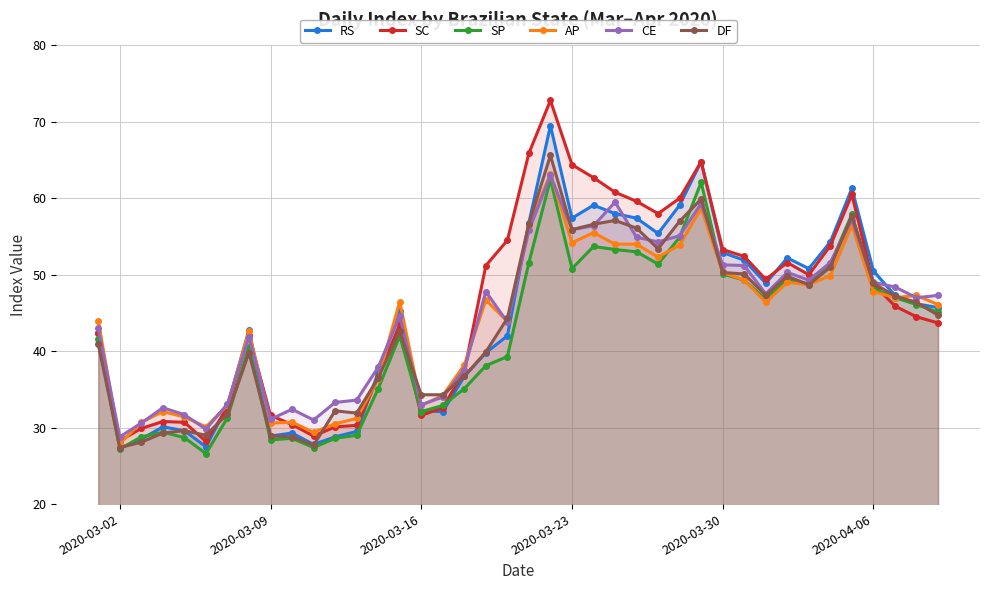

Is it true that RS equals 27.3 at 2020-03-02?

True